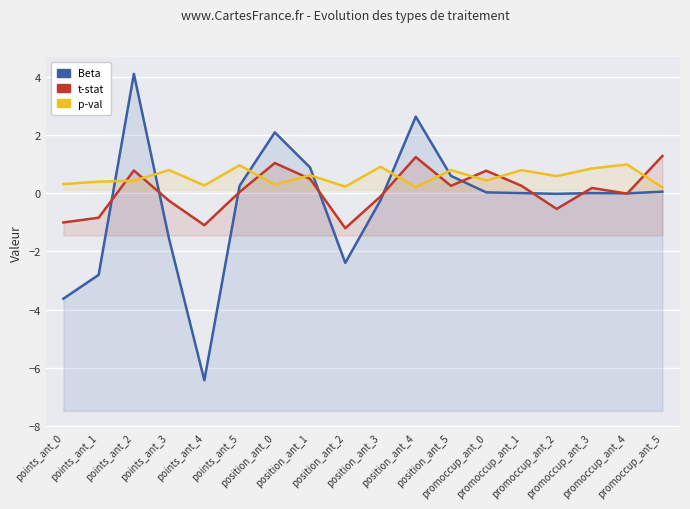

How many interior local valleys does the Beta series have?

4